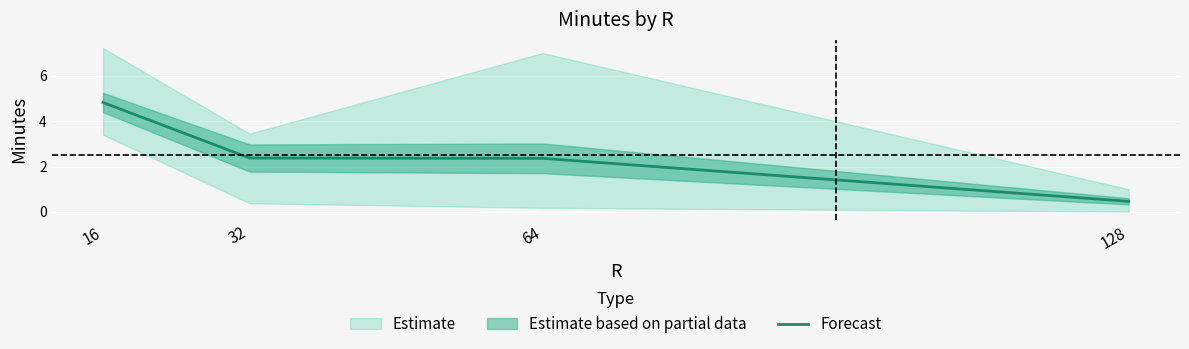

What is the value of the 4th point from the left?

0.5